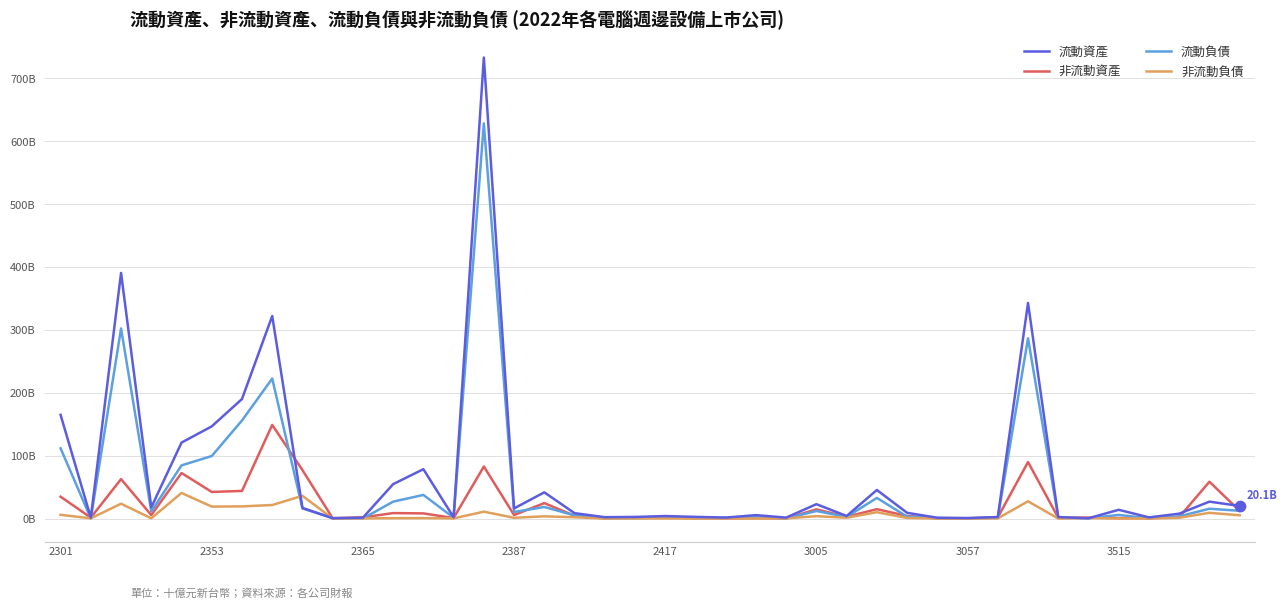

At which category is the sum across all series the highest?

14